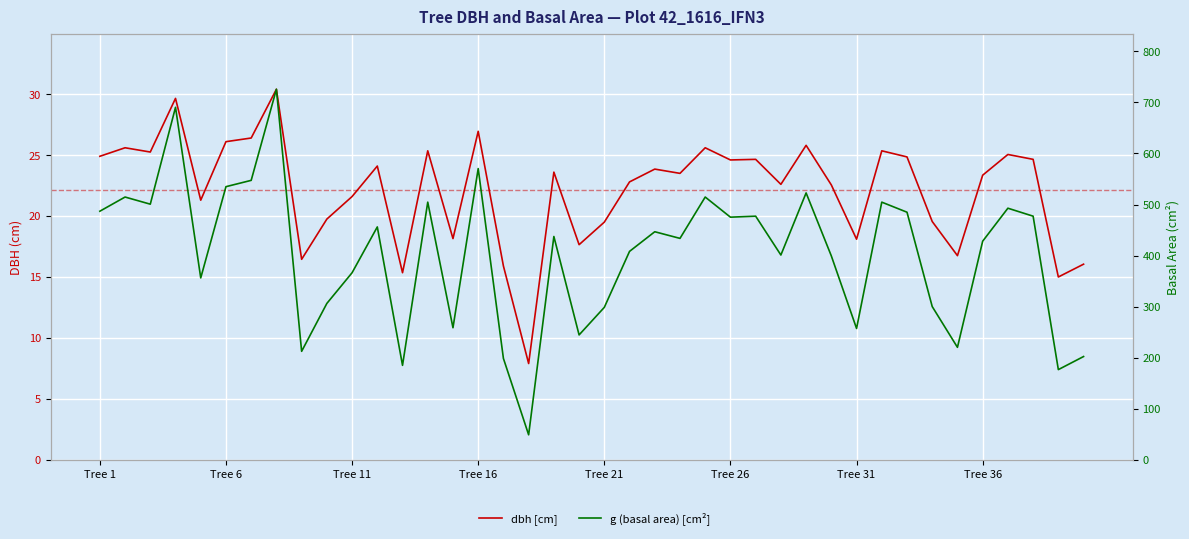

Between 8 and 38, which is larger?

8